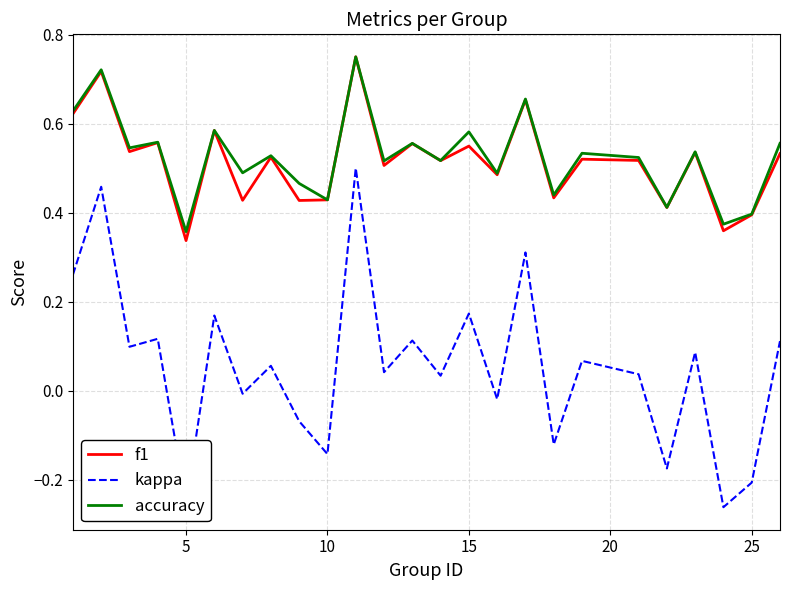

Which series has the widest spread of values?

kappa